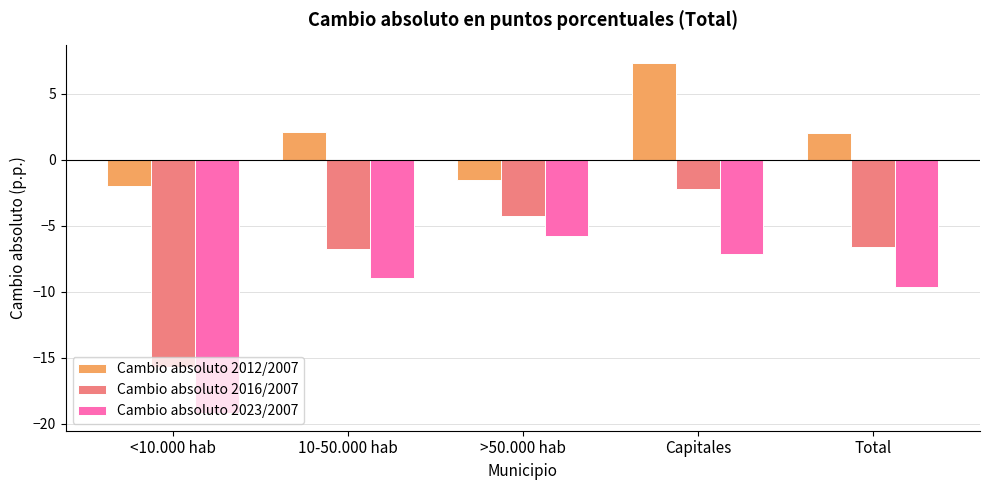

What value does the Cambio absoluto 2016/2007 series have at Total?

-6.6